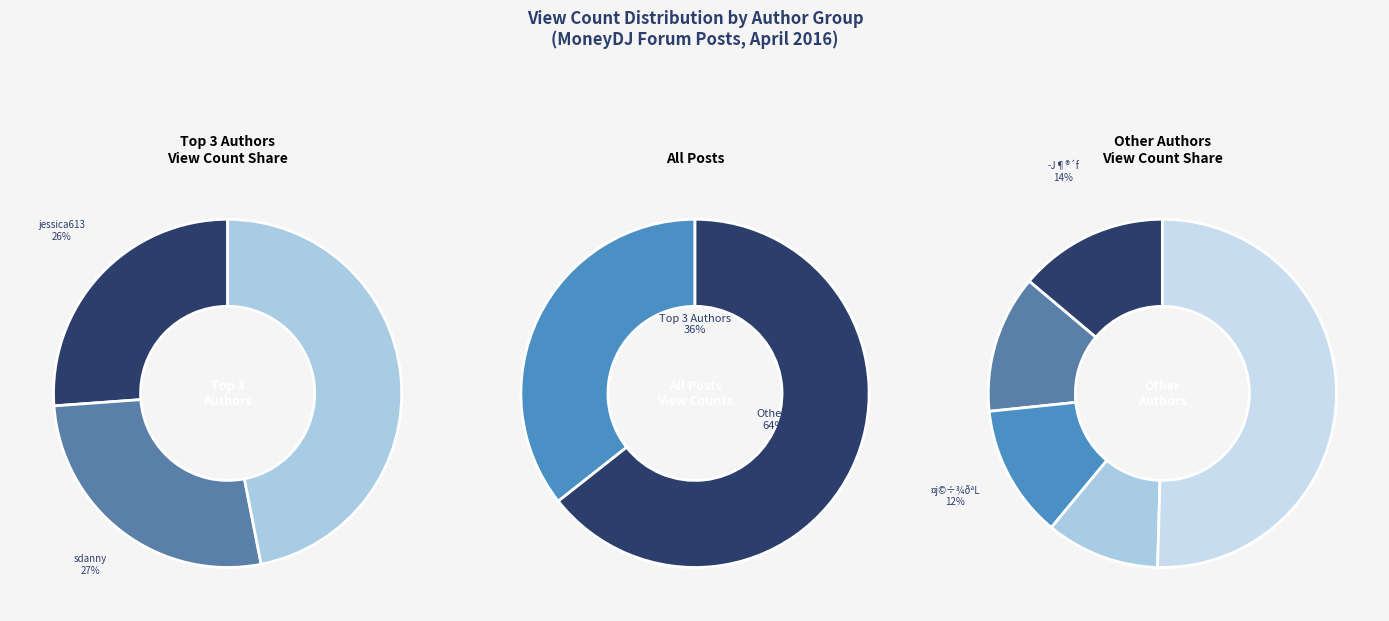

What is the smallest slice in the pie chart?

12